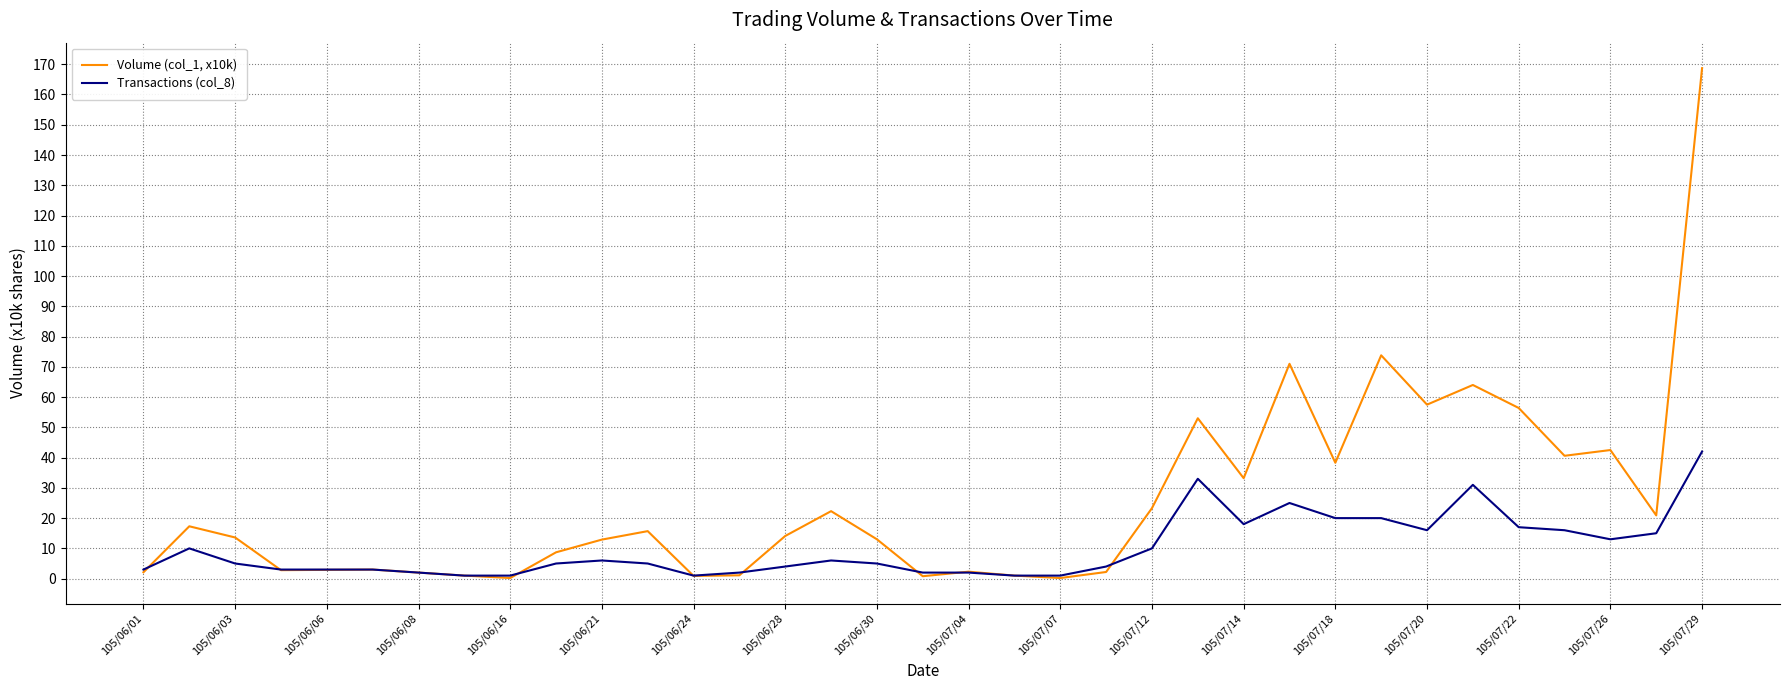

What is the difference between the maximum and minimum values in the Transactions (col_8) series?

41.0